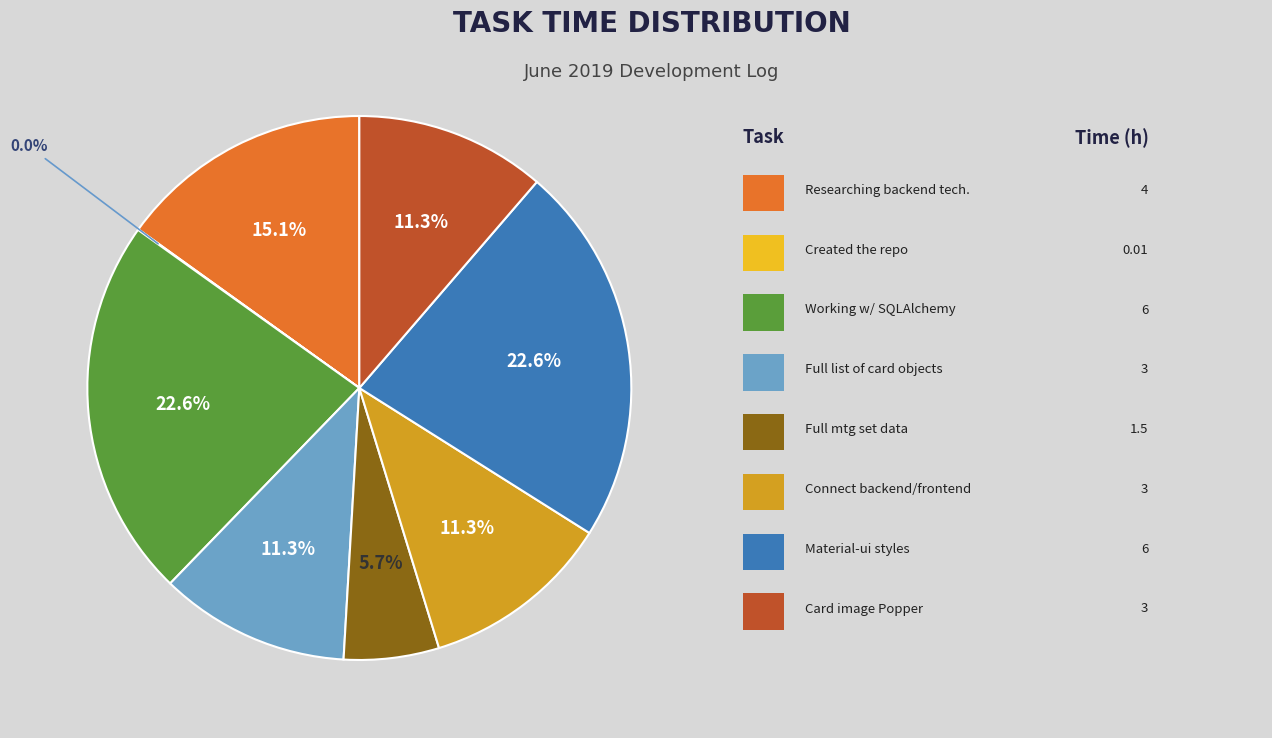

Is there a majority slice in this chart?

No